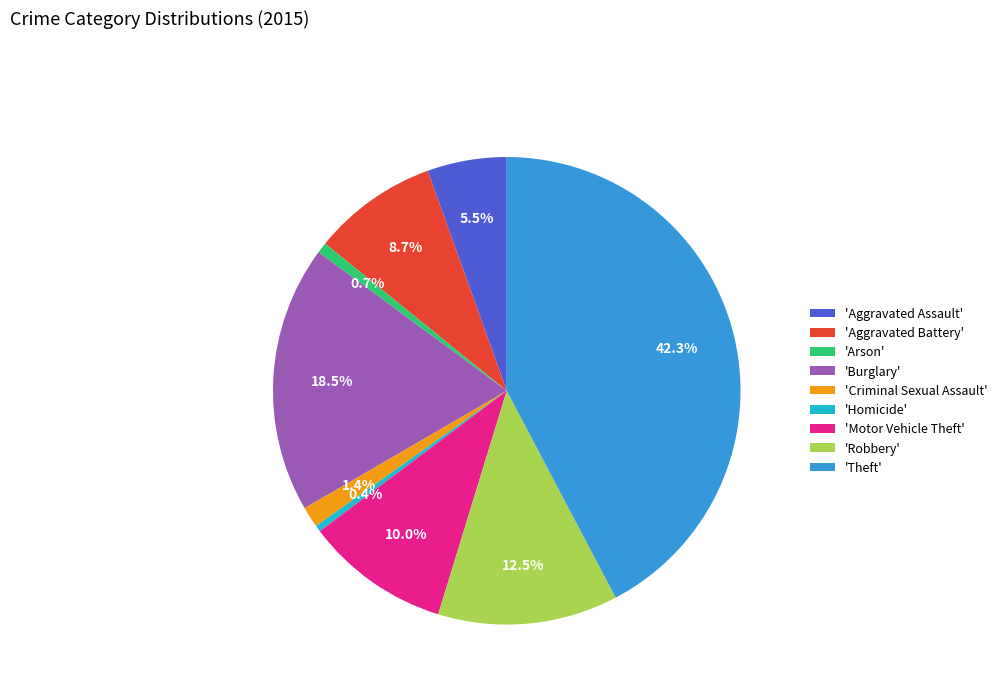

Combined, do 'Burglary' and 'Homicide' account for over 50%?

No